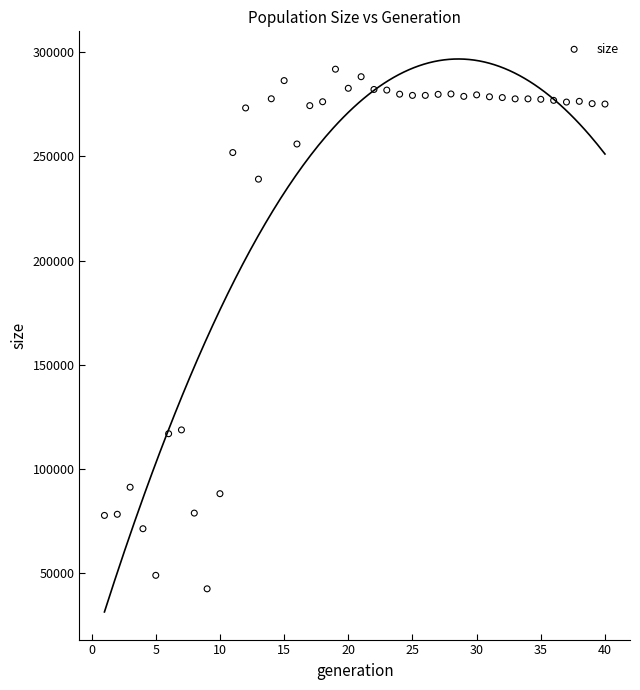

What is the range of X values (max minus min)?

39